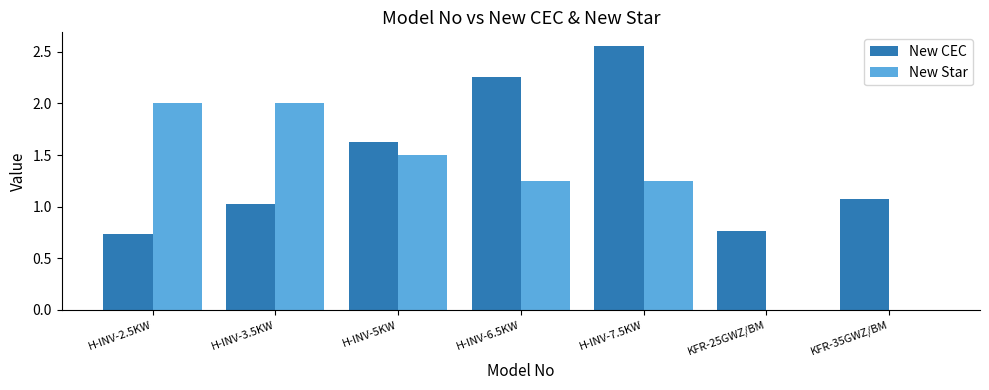

Which series has the largest total across all categories?

New CEC